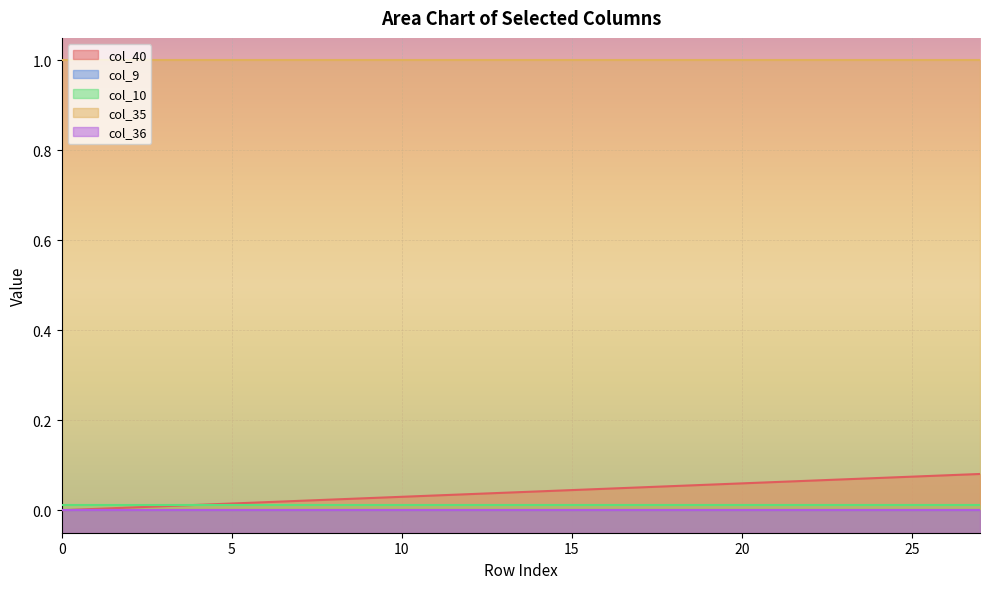

True or false: col_10 has more than 0 interior local peaks.

False